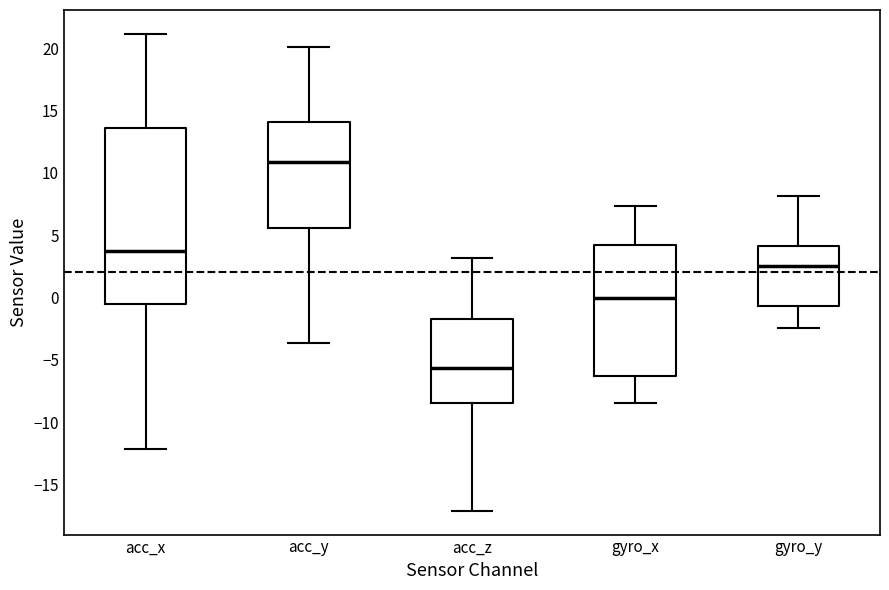

Which box is the tallest, from its lower edge to its upper edge?

acc_x